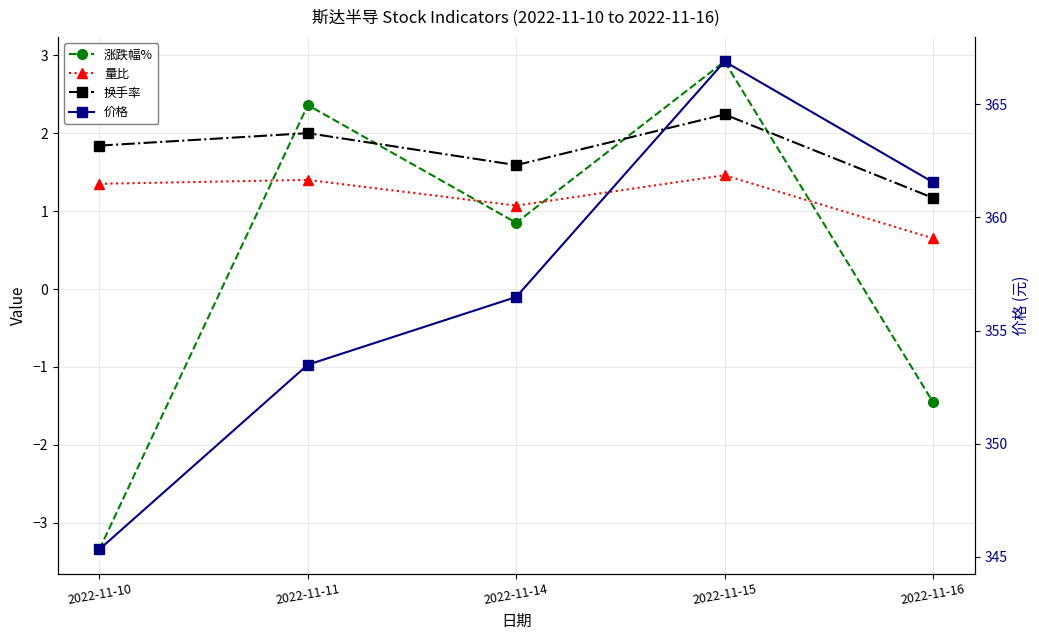

At which label does 量比 first exceed 1?

2022-11-10